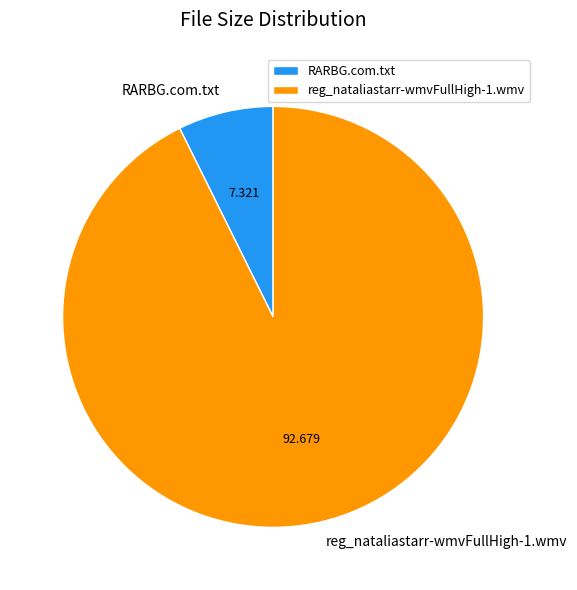

Rank the categories by value from lowest to highest.

RARBG.com.txt, reg_nataliastarr-wmvFullHigh-1.wmv